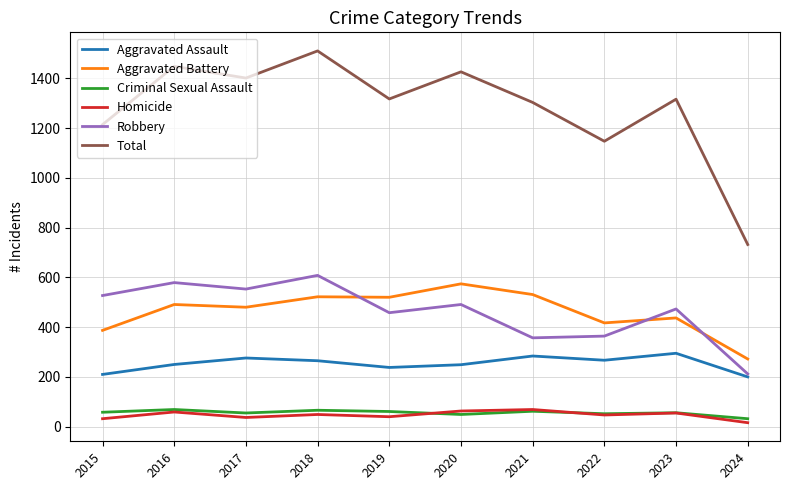

What is the total value across all series at 2023?

2632